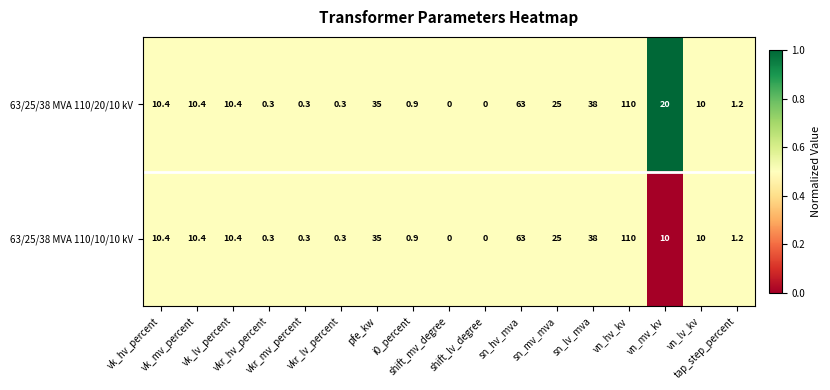

How many series are shown in this chart?

2